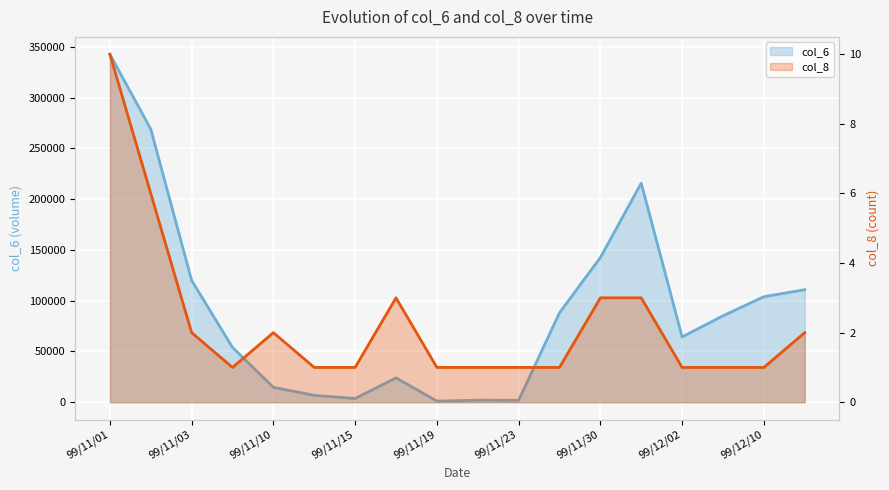

Reading left to right, what are all the values shown in this chart?

col_6: 99/11/01=342760	99/11/02=269070	99/11/03=120000	99/11/05=54000	99/11/10=14720	99/11/12=6780	99/11/15=3660	99/11/18=24030	99/11/19=1130	99/11/22=2020	99/11/23=1920	99/11/29=88110	99/11/30=142560	99/12/01=215820	99/12/02=64350	99/12/06=85140	99/12/10=103950	99/12/14=110880
col_8: 99/11/01=10	99/11/02=6	99/11/03=2	99/11/05=1	99/11/10=2	99/11/12=1	99/11/15=1	99/11/18=3	99/11/19=1	99/11/22=1	99/11/23=1	99/11/29=1	99/11/30=3	99/12/01=3	99/12/02=1	99/12/06=1	99/12/10=1	99/12/14=2